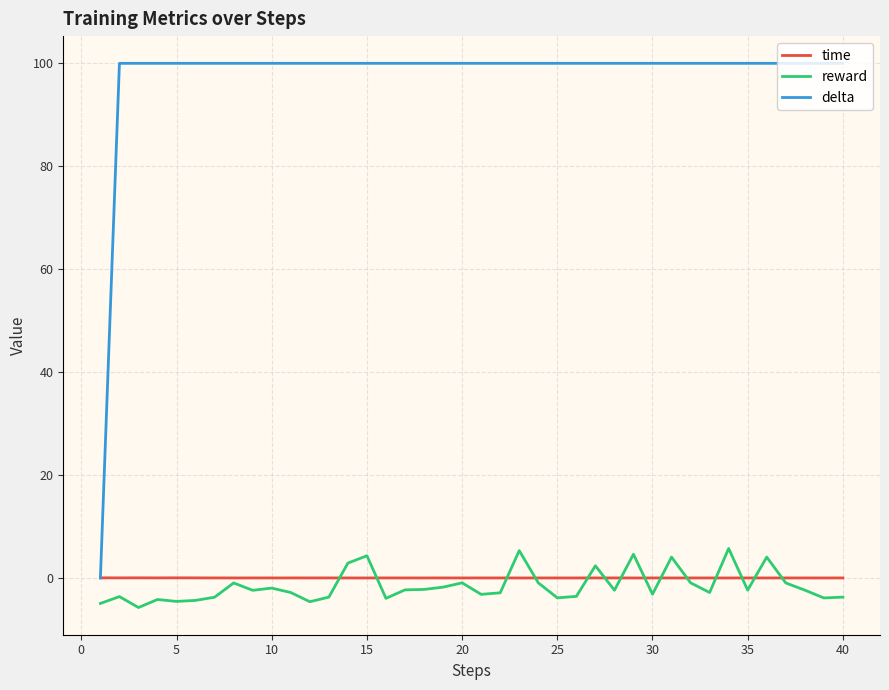

List the series in order of their peak value, lowest first.

time, reward, delta